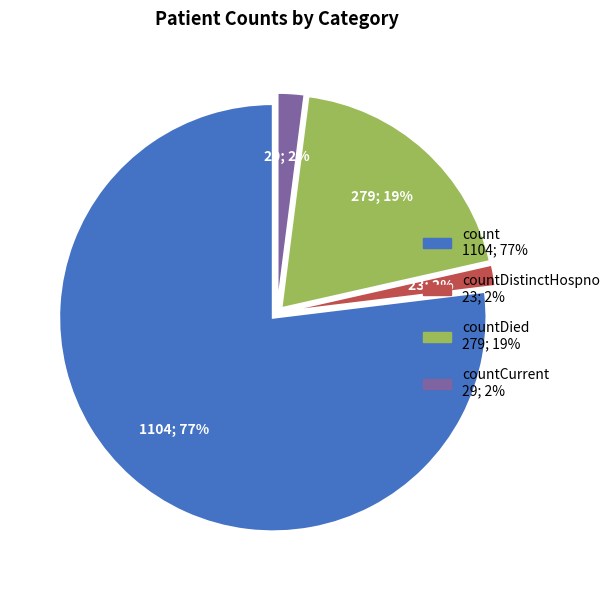

Is there a majority slice in this chart?

Yes